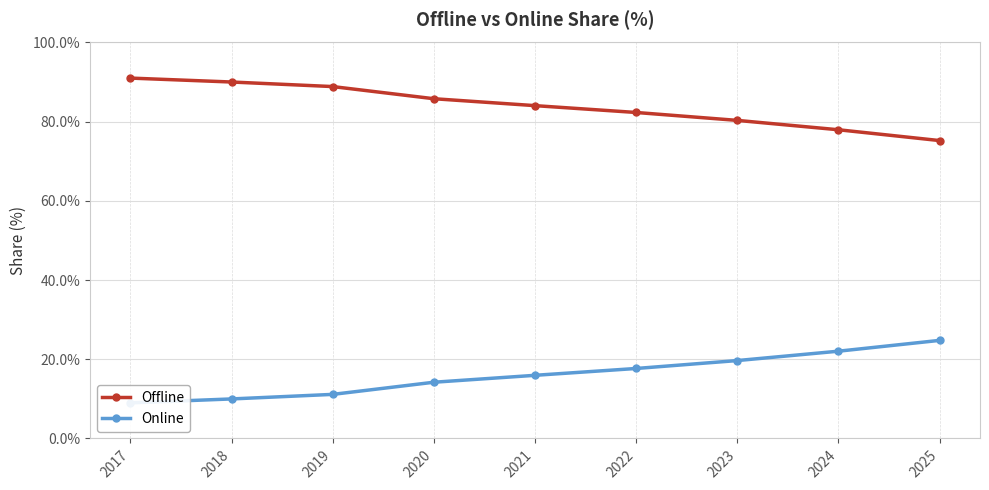

The Offline series shows 159.1 at 2017. True or false?

False